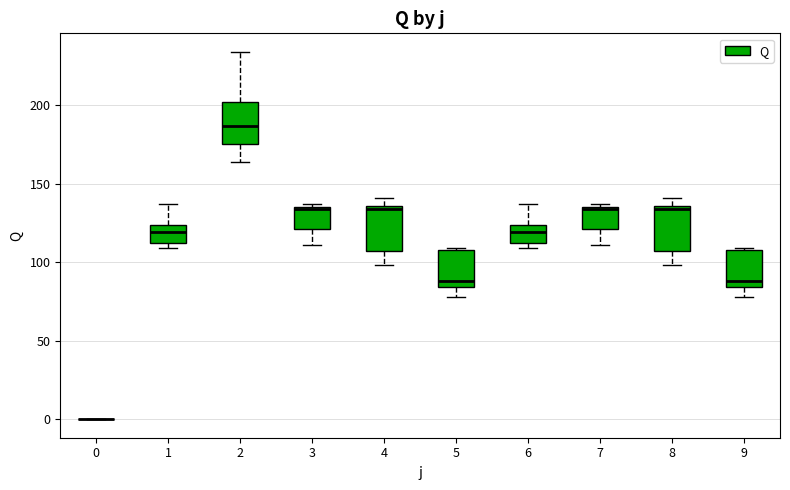

Reading left to right, transcribe this box plot: for each box, give where its median line is, the range the box spans, and where its two whiskers end, as read against the y-axis. The values are not printed on the chart, so give them approximately, as read against the axis.

0: box collapsed to a line at 0, whiskers 0 to 0
1: median 120, box 110 to 125, whiskers 110 (just below the box's lower edge) to 135
2: median 185, box 175 to 200, whiskers 165 to 235
3: median 135 (drawn on the box's upper edge), box 120 to 135, whiskers 110 to 135 (just above the box's upper edge)
4: median 135 (just below the box's upper edge), box 105 to 135, whiskers 100 to 140
5: median 90, box 85 to 110, whiskers 80 to 110
6: median 120, box 110 to 125, whiskers 110 (just below the box's lower edge) to 135
7: median 135 (drawn on the box's upper edge), box 120 to 135, whiskers 110 to 135 (just above the box's upper edge)
8: median 135 (just below the box's upper edge), box 105 to 135, whiskers 100 to 140
9: median 90, box 85 to 110, whiskers 80 to 110